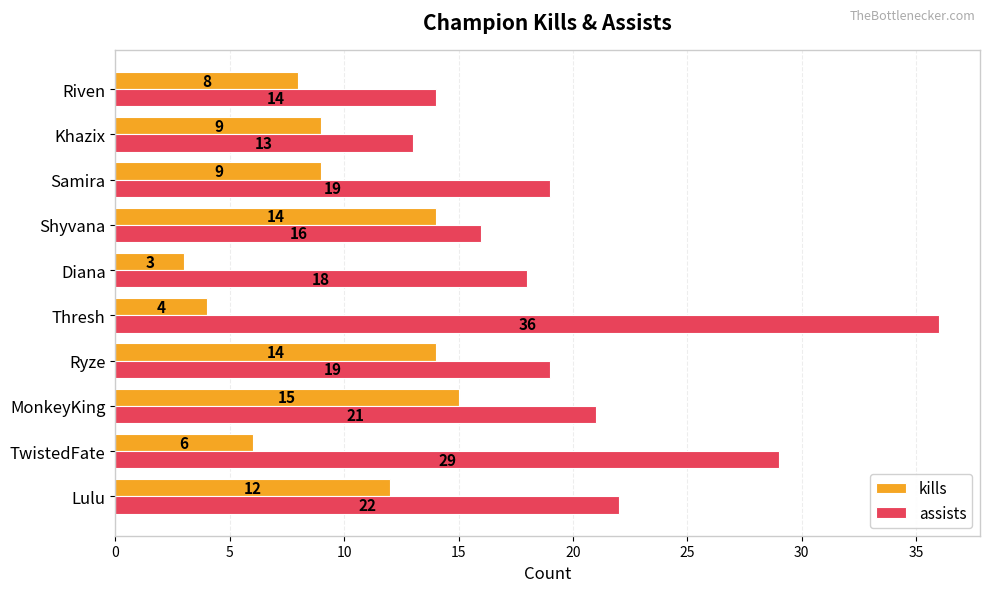

What is the approximate value of assists at Shyvana, to the nearest 10?

20